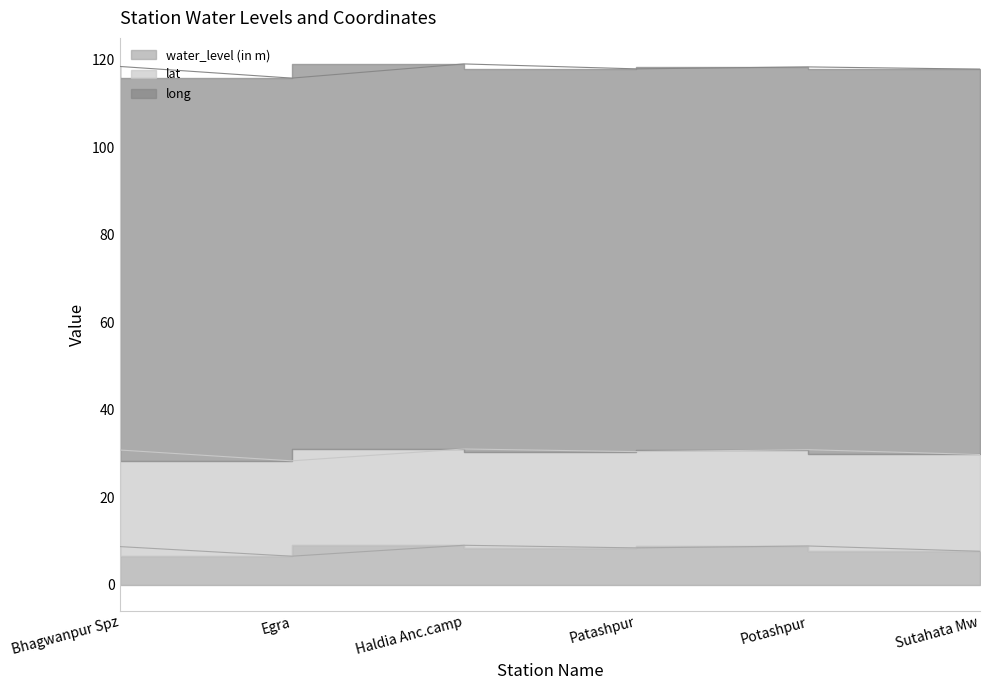

True or false: long and lat intersect in this chart.

False